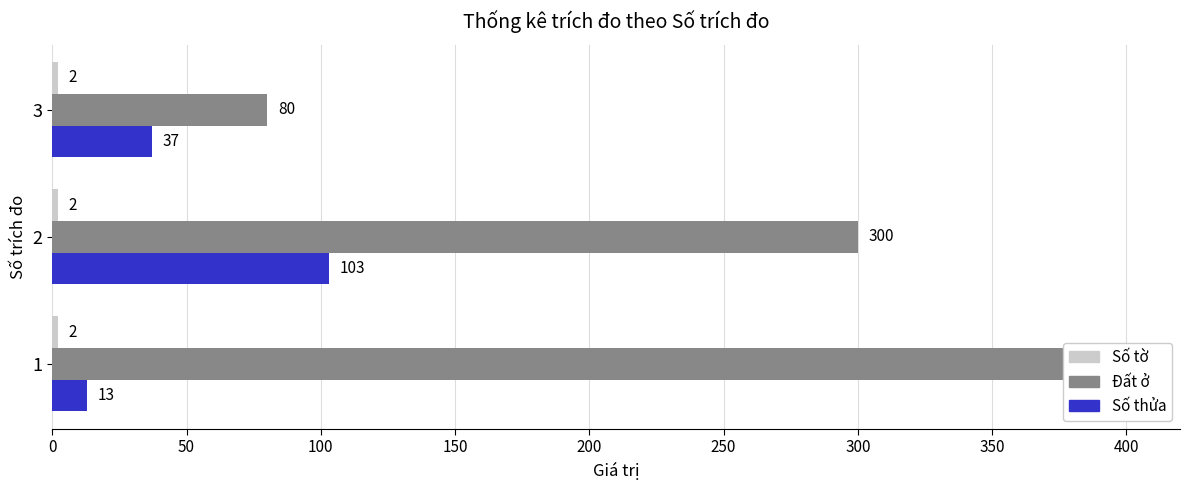

Which series changed the most between 50 and 100?

Đất ở